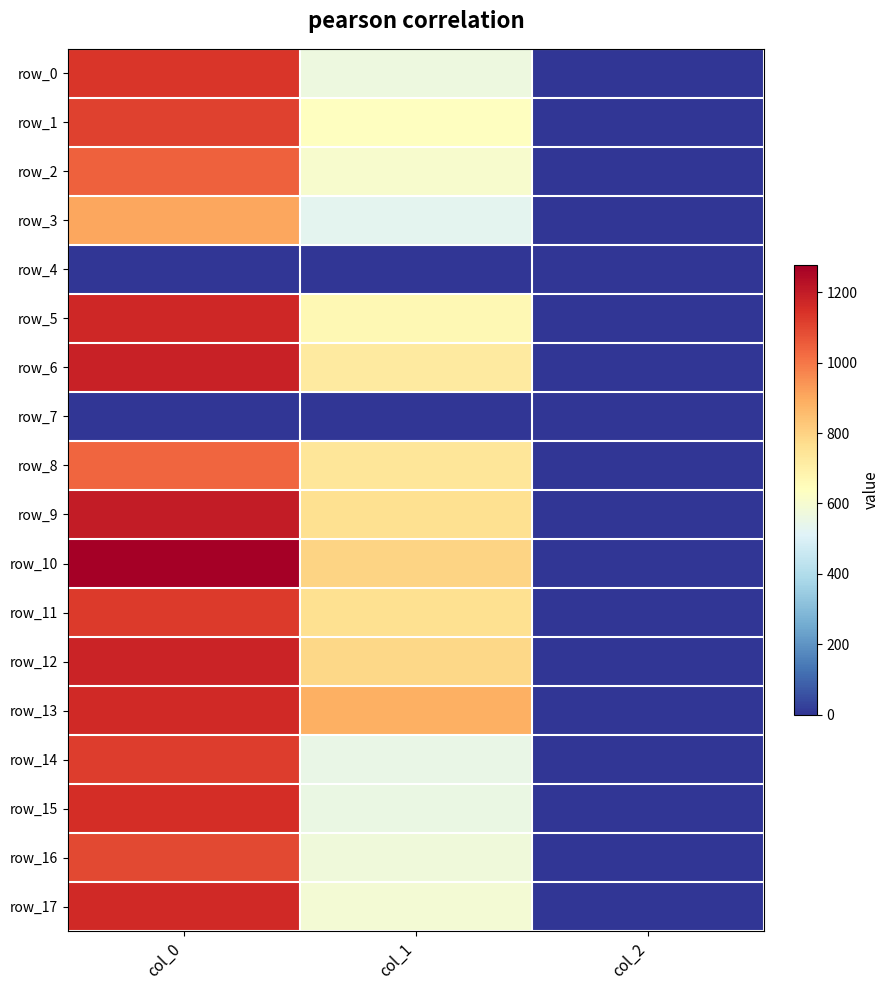

Which series has the largest range (max minus min)?

row_10